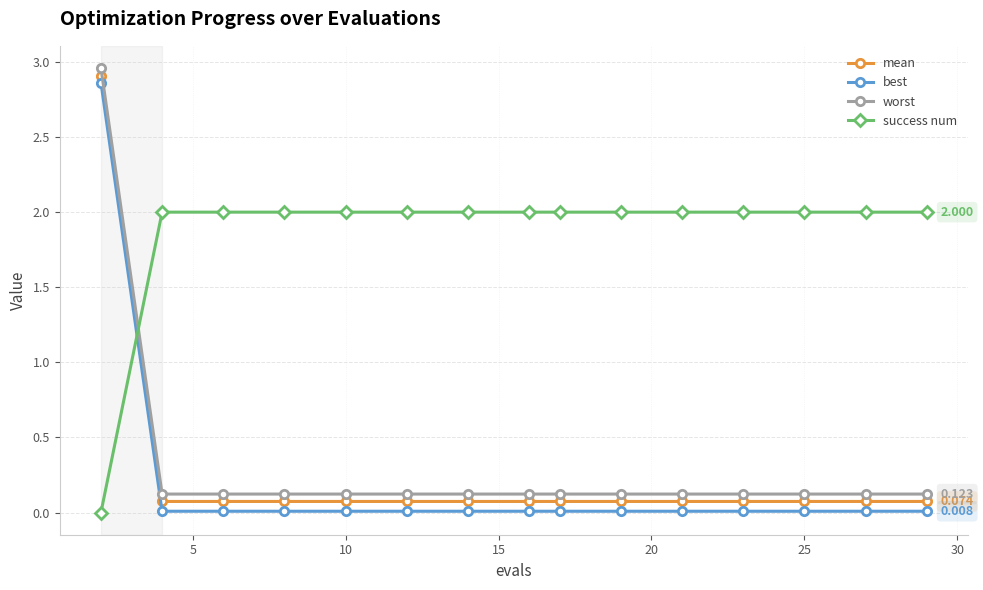

Which series ends up on top after the final intersection of success num and worst?

success num